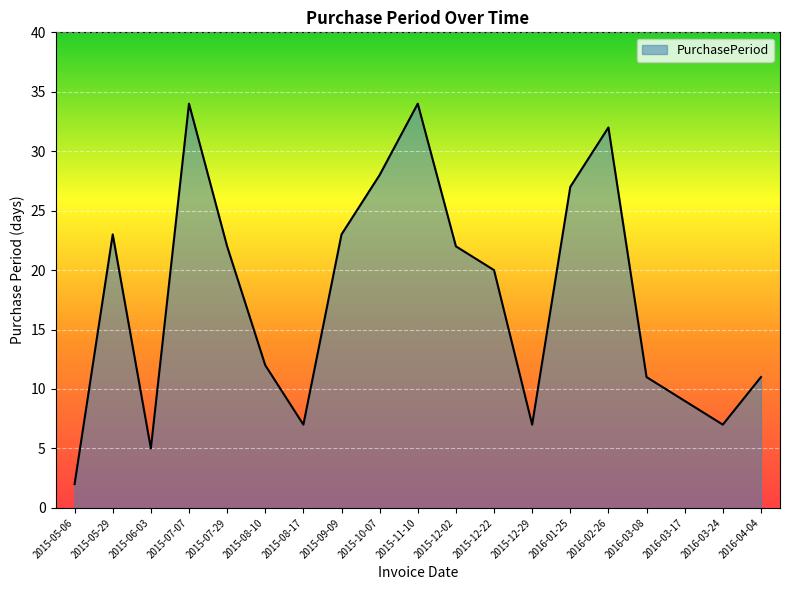

What position from the right is 2015-07-07?

16